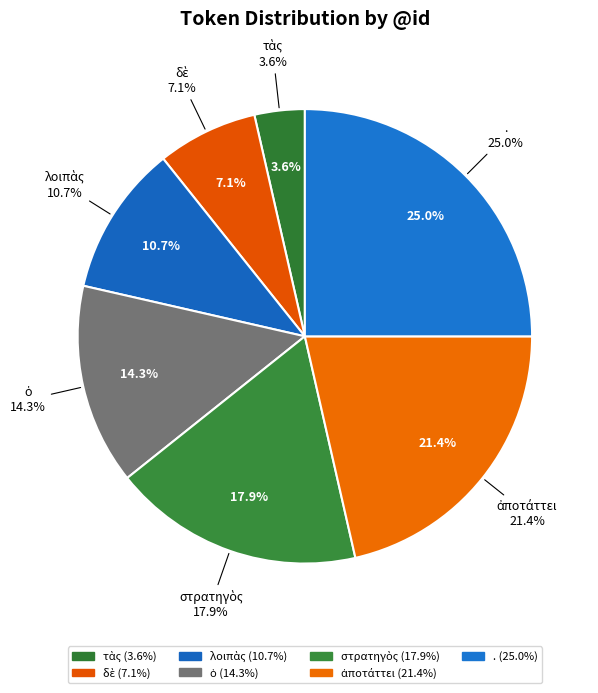

Is it true that ἀποτάττει is 21% of the pie?

True